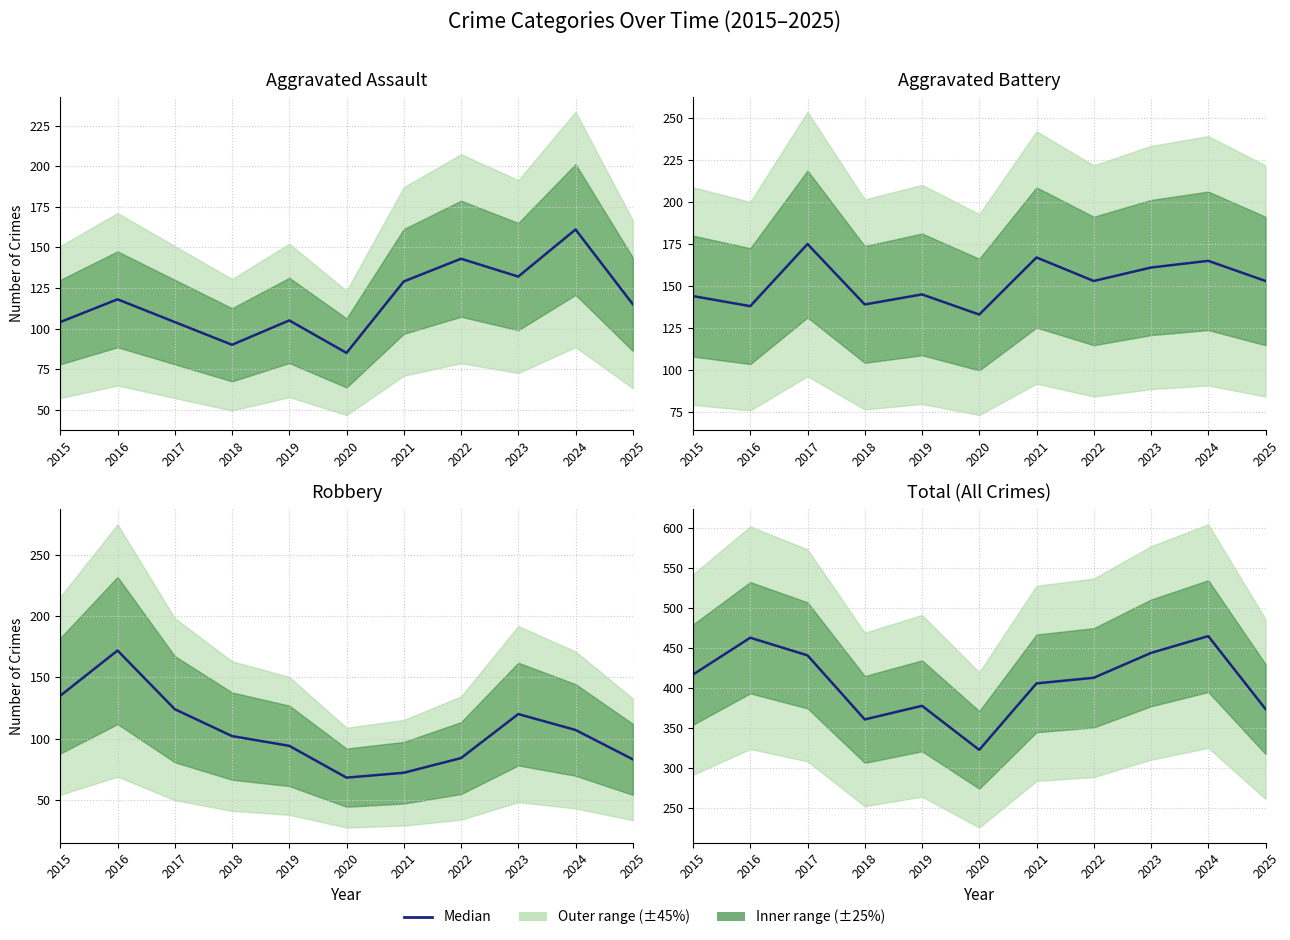

How many data points does each series have?

11